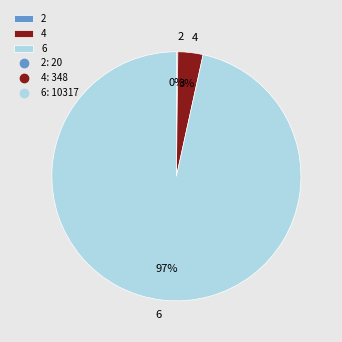

Is it true that 4 is 3% of the pie?

True